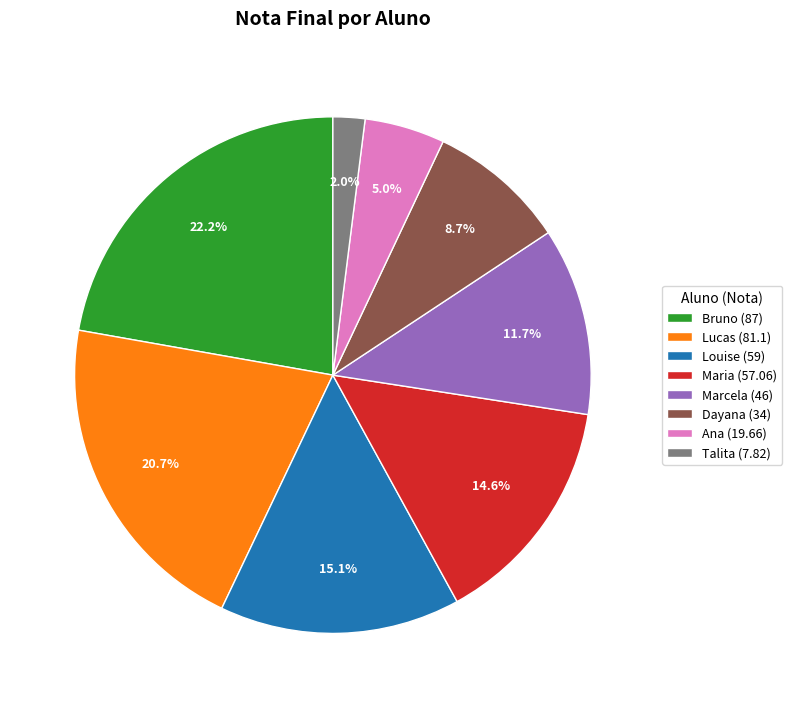

Which has a higher value, Talita (7.82) or Dayana (34)?

Dayana (34)